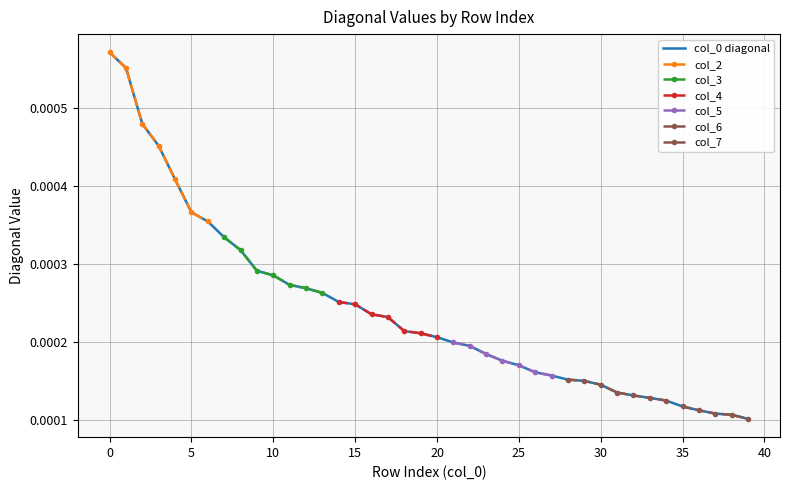

List the series in order of their peak value, lowest first.

col_7, col_6, col_5, col_4, col_3, col_2